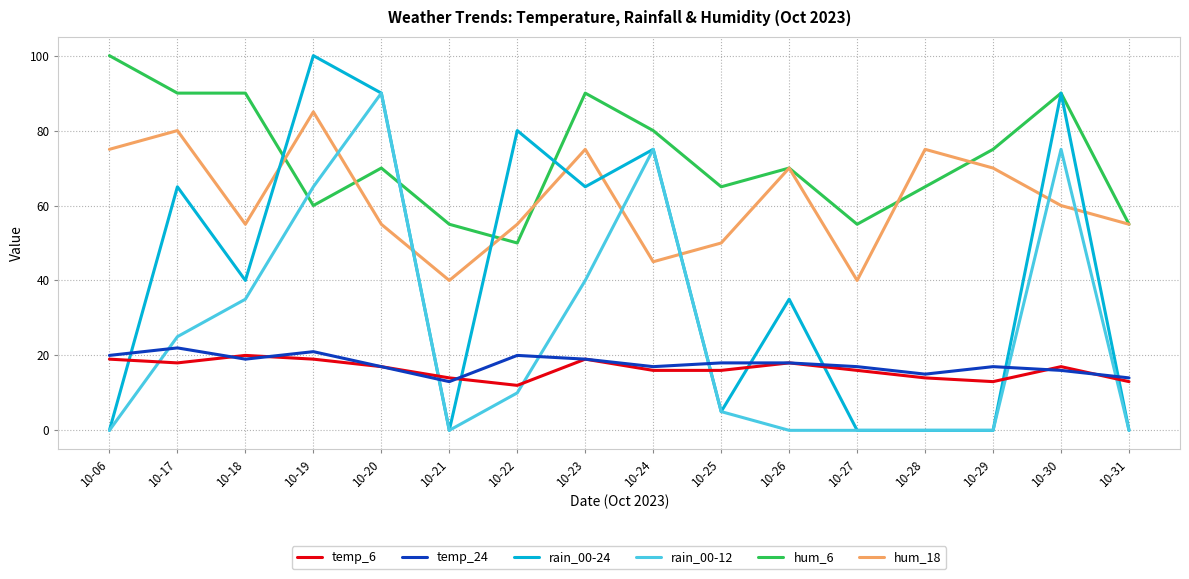

What is the sum of all temp_24 values?

283